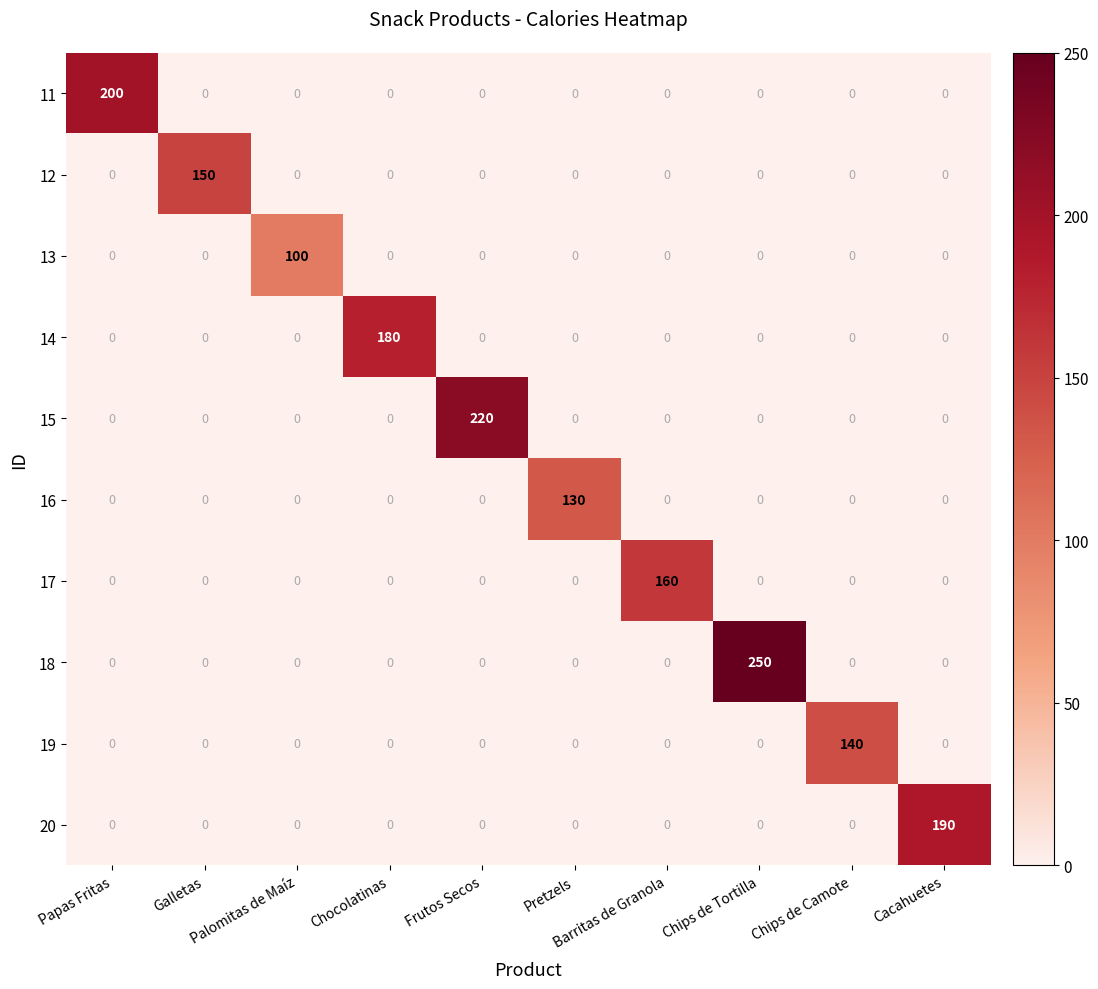

What is the maximum value shown in the chart?

250